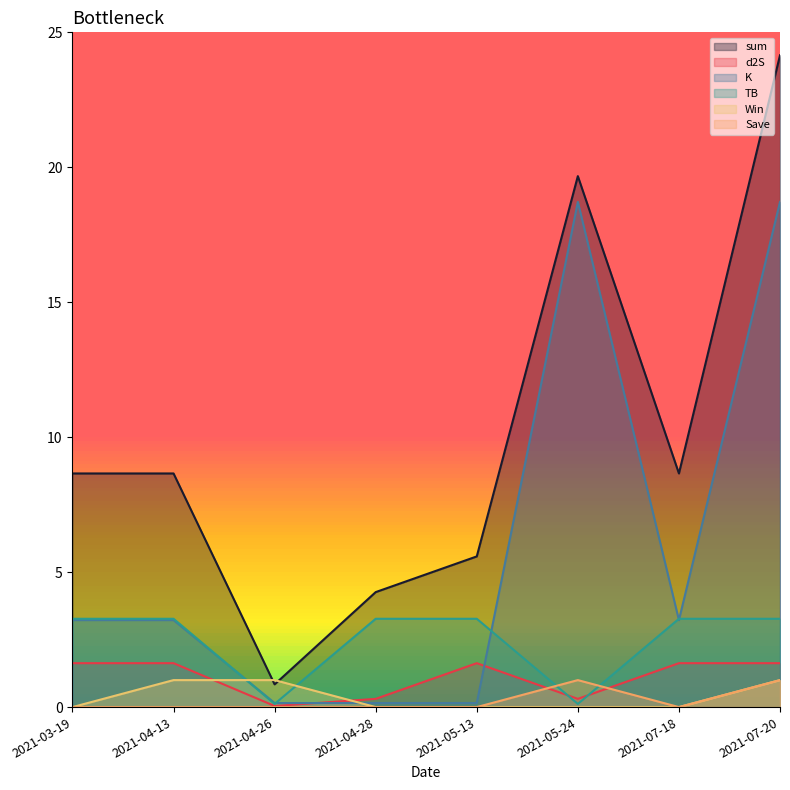

What value does the Save series have at 2021-07-20?

1.0